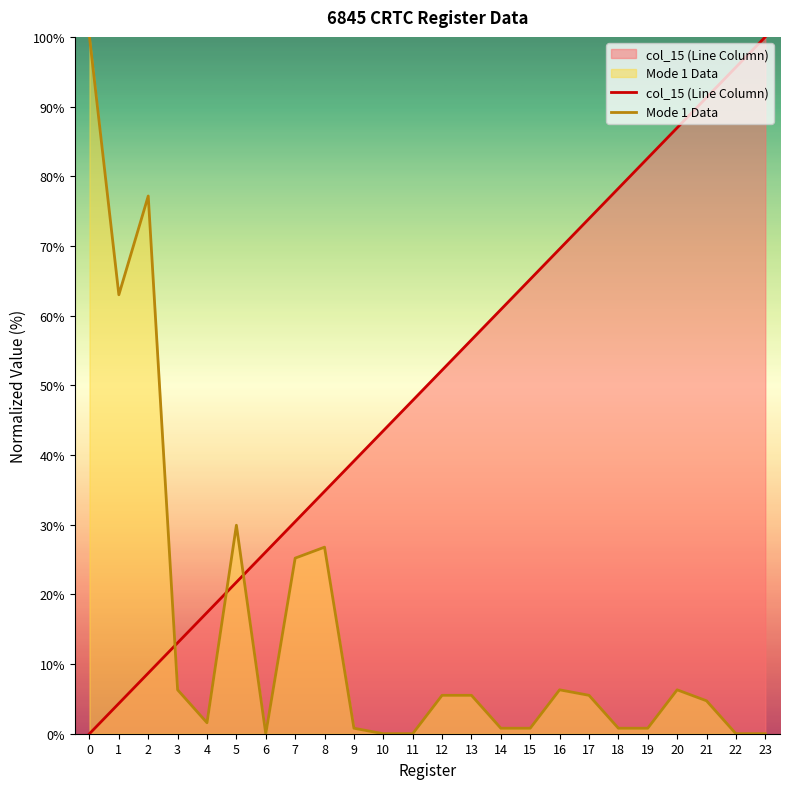

What is the average value of the col_15 (Line Column) series?

50.0